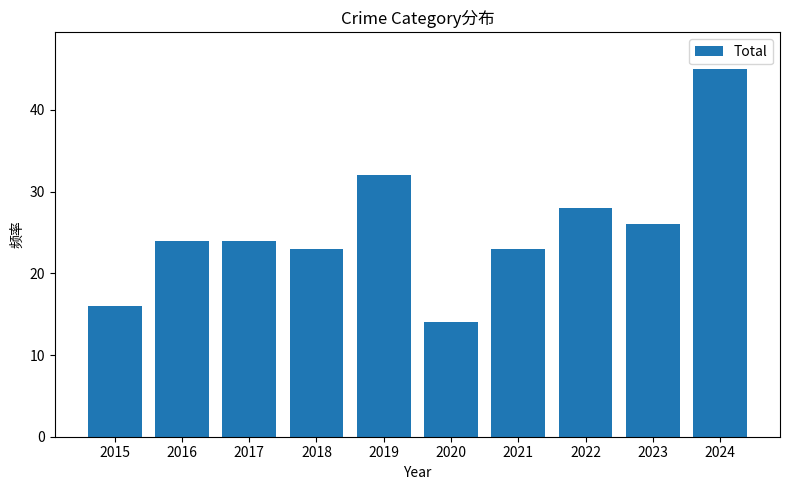

Is it true that the value at 2022 is 28?

True